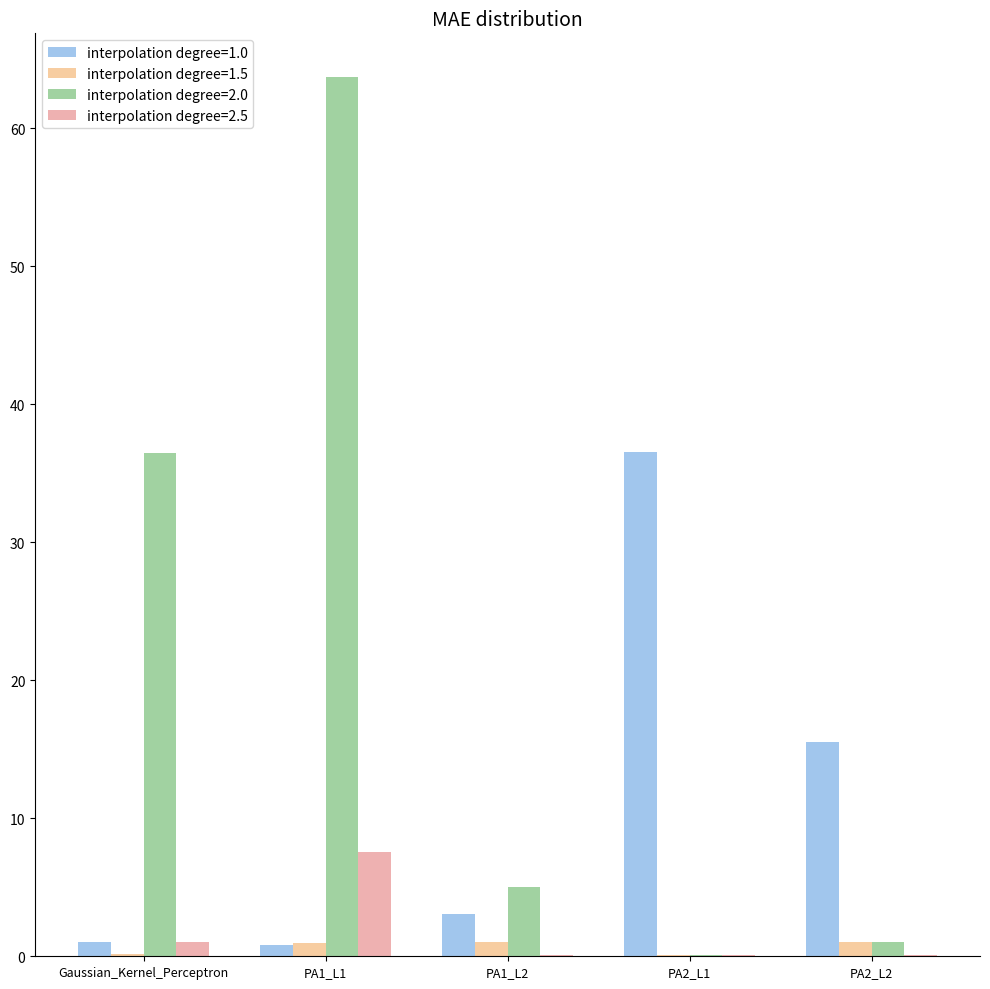

Is it true that interpolation degree=2.0 equals 36.5 at Gaussian_Kernel_Perceptron?

True